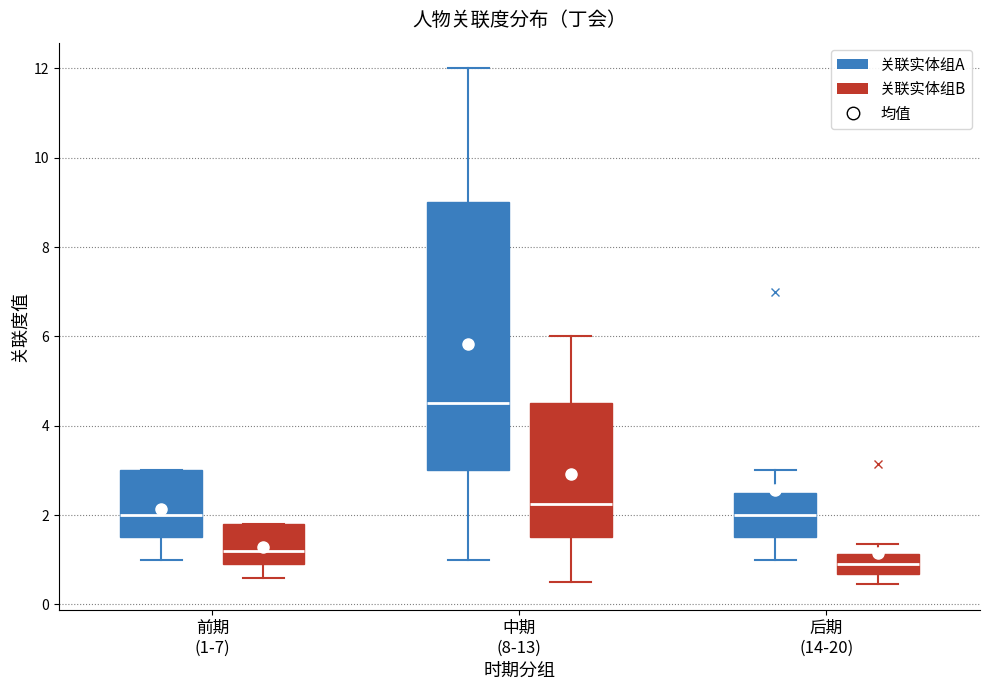

Which box has the highest median line?

中期 (8-13) (关联实体组A)